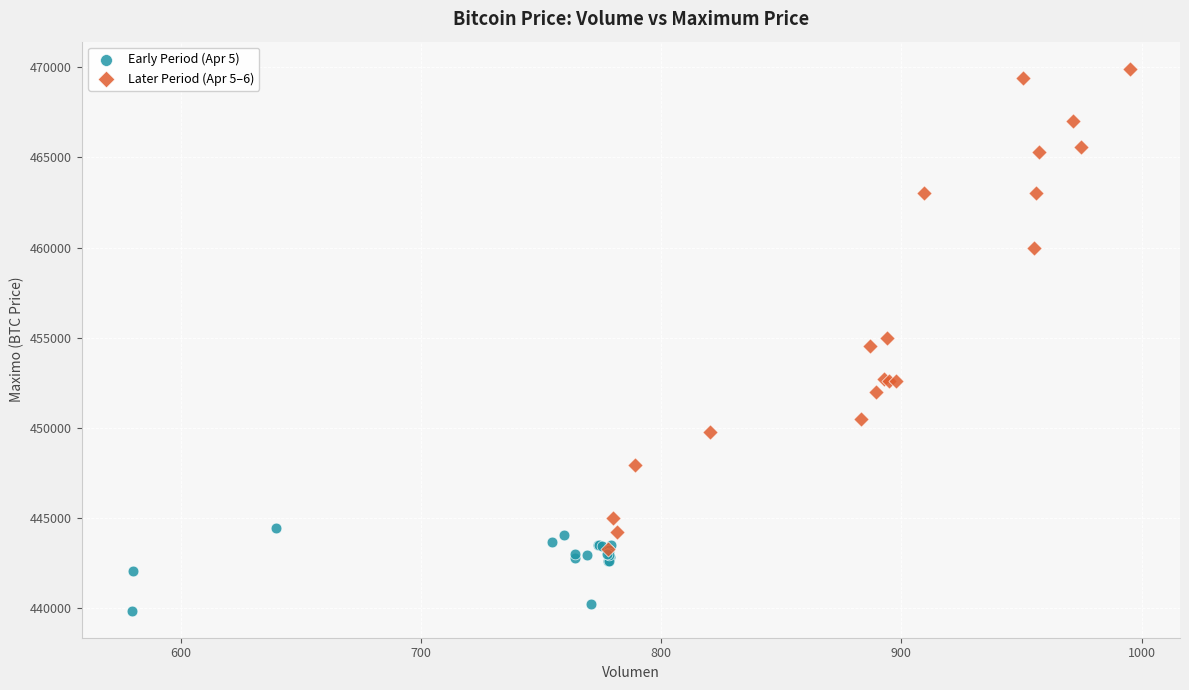

Which series has the widest spread of Y values?

Later Period (Apr 5–6)